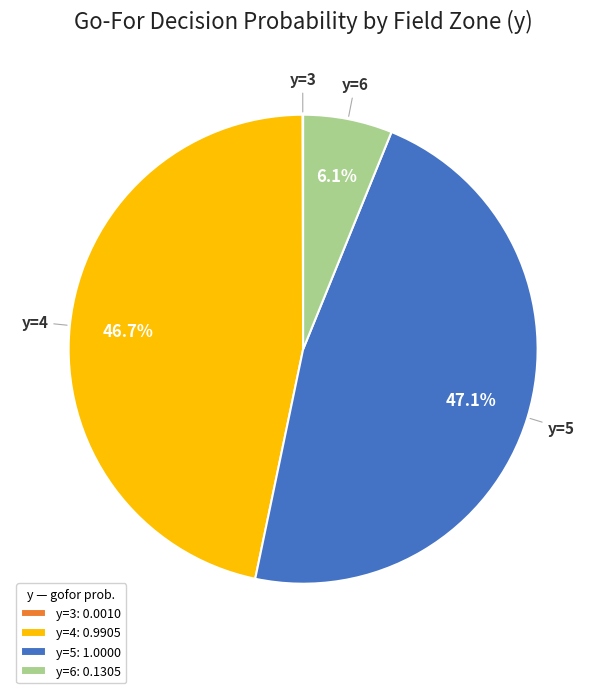

What percentage is NOT represented by y=6: 0.1305?

93.9%